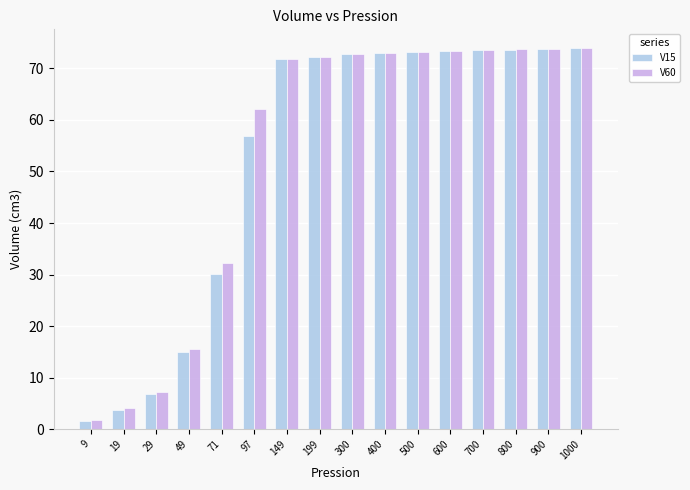

What is the value of the V15 bar at the 4th from the left?

15.0